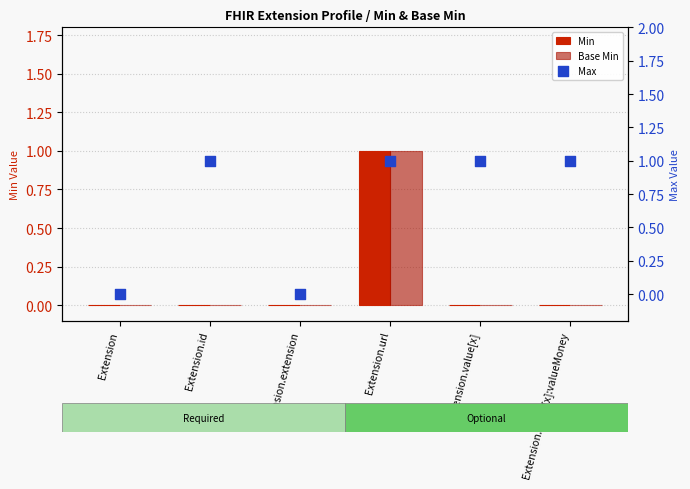

Which series contains the lowest Y value?

Min